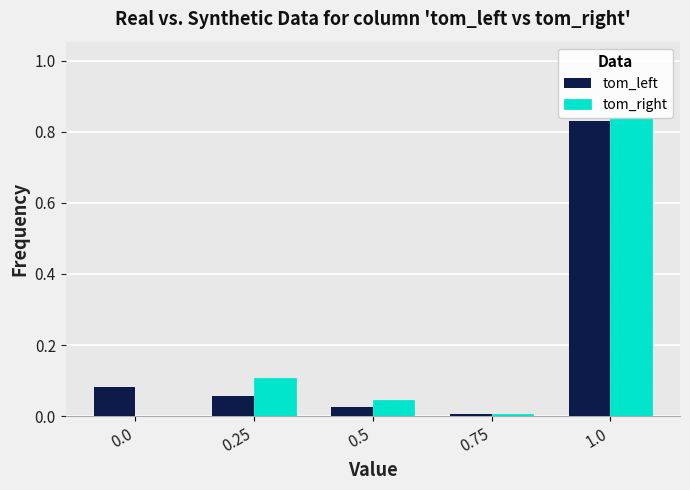

Is the value of tom_right at 1.0 greater than the value of tom_left at 0.0?

Yes